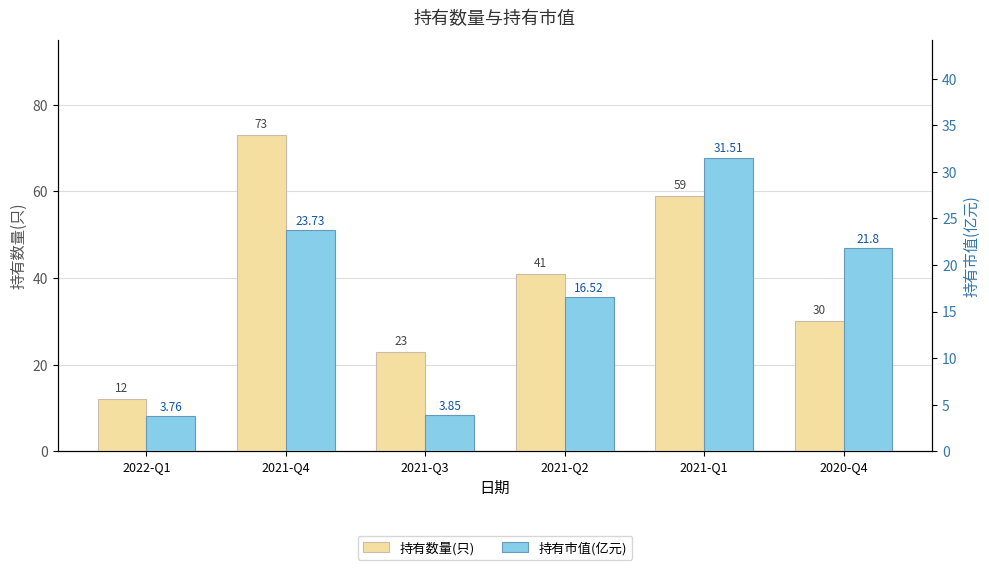

Between 2021-Q3 and 2021-Q2, which series saw the biggest shift?

持有数量(只)